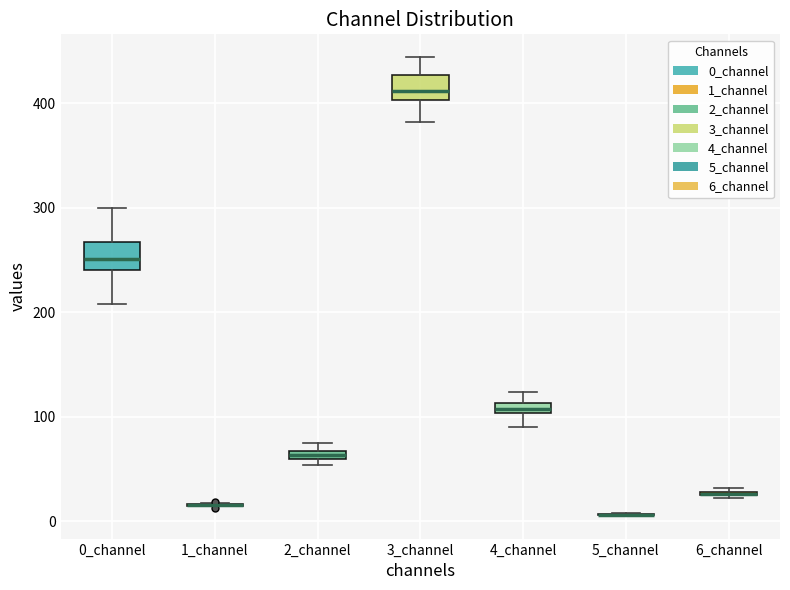

Where is the upper edge of the box for 0_channel on the y-axis? The values are not printed on the chart, so give them approximately, as read against the axis.

270